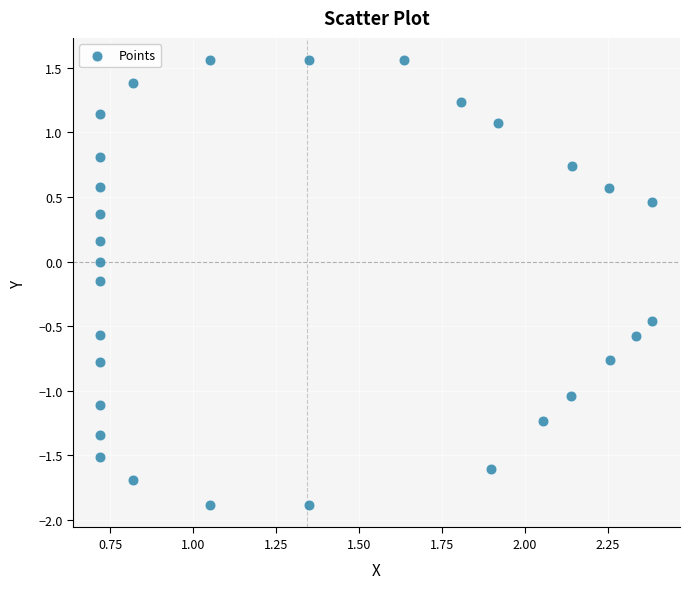

What is the range of Y values (max minus min)?

3.4